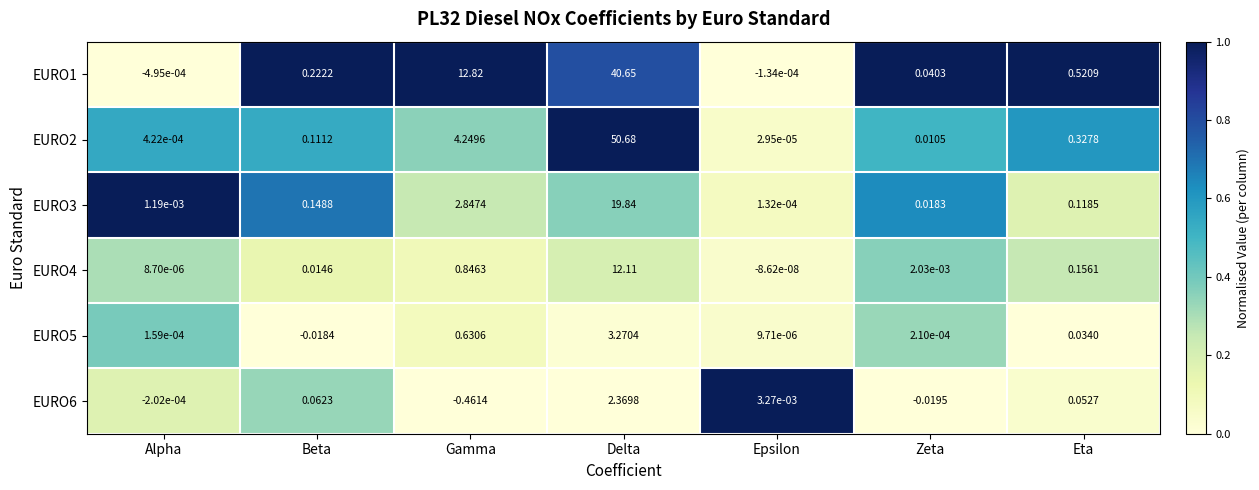

At which label does EURO4 reach its minimum?

Epsilon